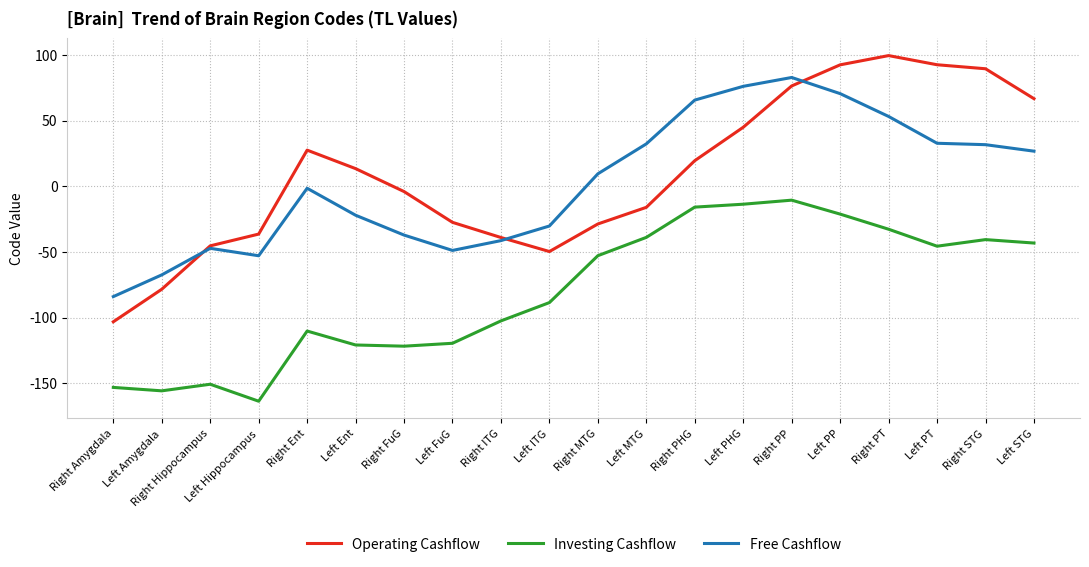

How many interior local valleys does the Operating Cashflow series have?

1